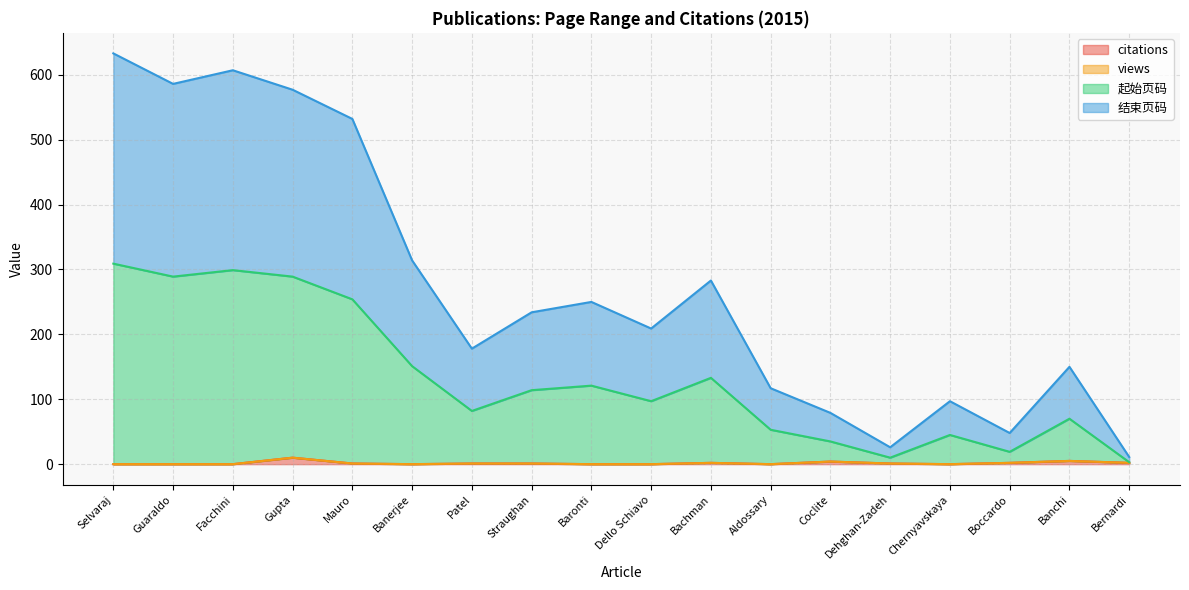

How many values in the 结束页码 series exceed 234?

8